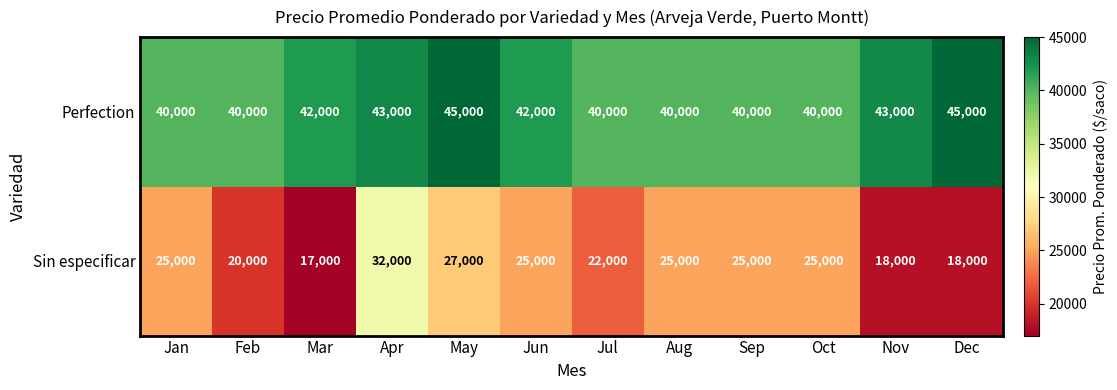

What is the sum of the Sin especificar values at Mar and Apr?

49000